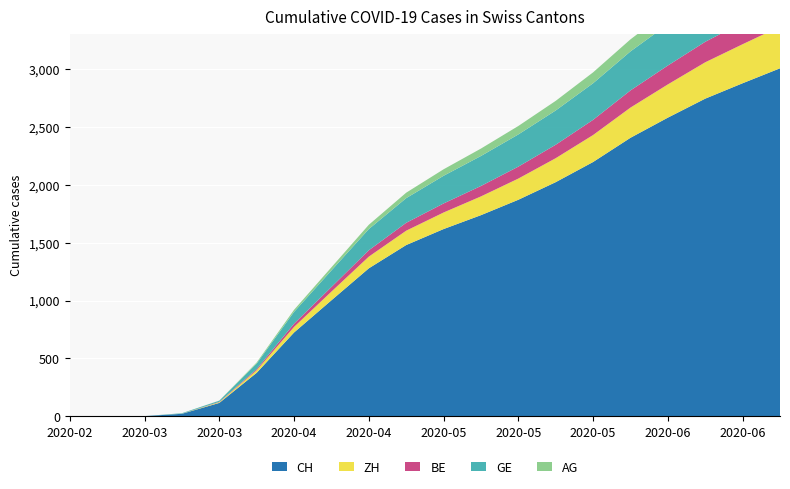

Reading right to left, transcribe all the data shown in this chart.

CH: 2020-07-05=3005	2020-06-28=2876	2020-06-21=2743	2020-06-14=2579	2020-06-07=2405	2020-05-31=2196	2020-05-24=2022	2020-05-17=1870	2020-05-10=1737	2020-05-03=1617	2020-04-26=1479	2020-04-19=1278	2020-04-12=1002	2020-04-05=724	2020-03-29=376	2020-03-22=116	2020-03-15=22	2020-03-08=2	2020-03-01=0	2020-02-25=0
ZH: 2020-07-05=360	2020-06-28=337	2020-06-21=314	2020-06-14=287	2020-06-07=261	2020-05-31=233	2020-05-24=207	2020-05-17=183	2020-05-10=162	2020-05-03=143	2020-04-26=124	2020-04-19=101	2020-04-12=75	2020-04-05=48	2020-03-29=22	2020-03-22=6	2020-03-15=1	2020-03-08=0	2020-03-01=0	2020-02-25=0
BE: 2020-07-05=199	2020-06-28=188	2020-06-21=177	2020-06-14=163	2020-06-07=148	2020-05-31=131	2020-05-24=116	2020-05-17=103	2020-05-10=90	2020-05-03=78	2020-04-26=68	2020-04-19=55	2020-04-12=40	2020-04-05=28	2020-03-29=10	2020-03-22=3	2020-03-15=0	2020-03-08=0	2020-03-01=0	2020-02-25=0
GE: 2020-07-05=399	2020-06-28=387	2020-06-21=373	2020-06-14=356	2020-06-07=337	2020-05-31=316	2020-05-24=296	2020-05-17=278	2020-05-10=259	2020-05-03=239	2020-04-26=213	2020-04-19=183	2020-04-12=143	2020-04-05=102	2020-03-29=48	2020-03-22=10	2020-03-15=4	2020-03-08=0	2020-03-01=0	2020-02-25=0
AG: 2020-07-05=145	2020-06-28=136	2020-06-21=126	2020-06-14=115	2020-06-07=104	2020-05-31=94	2020-05-24=83	2020-05-17=73	2020-05-10=64	2020-05-03=56	2020-04-26=47	2020-04-19=37	2020-04-12=27	2020-04-05=18	2020-03-29=9	2020-03-22=1	2020-03-15=0	2020-03-08=0	2020-03-01=0	2020-02-25=0